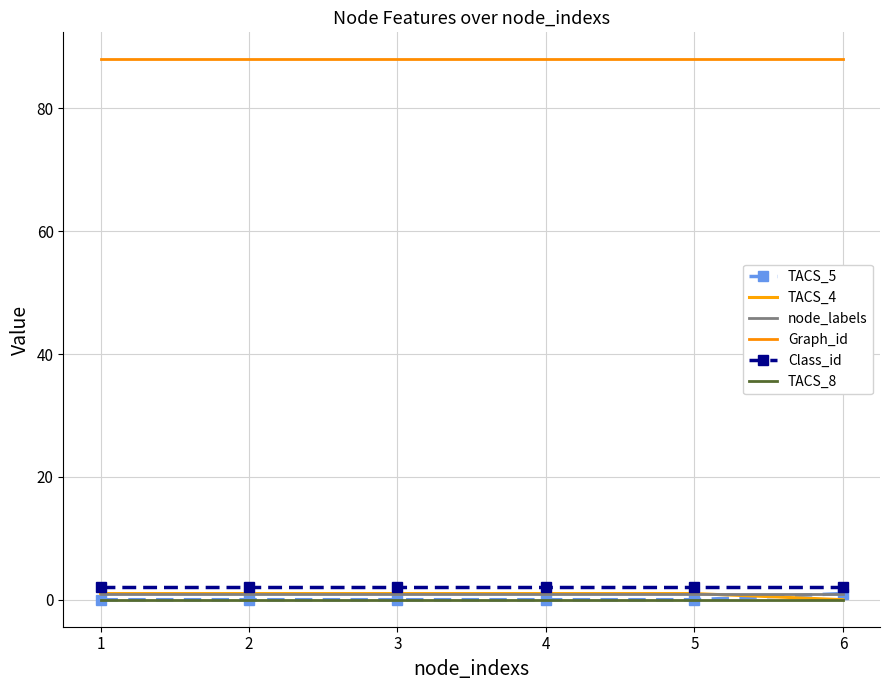

Which series has the largest total across all categories?

Graph_id